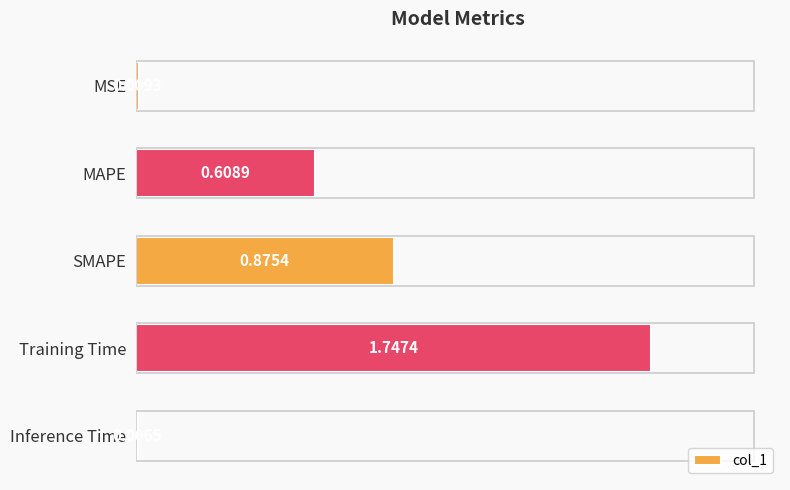

At which label is the value closest to 0?

Inference Time